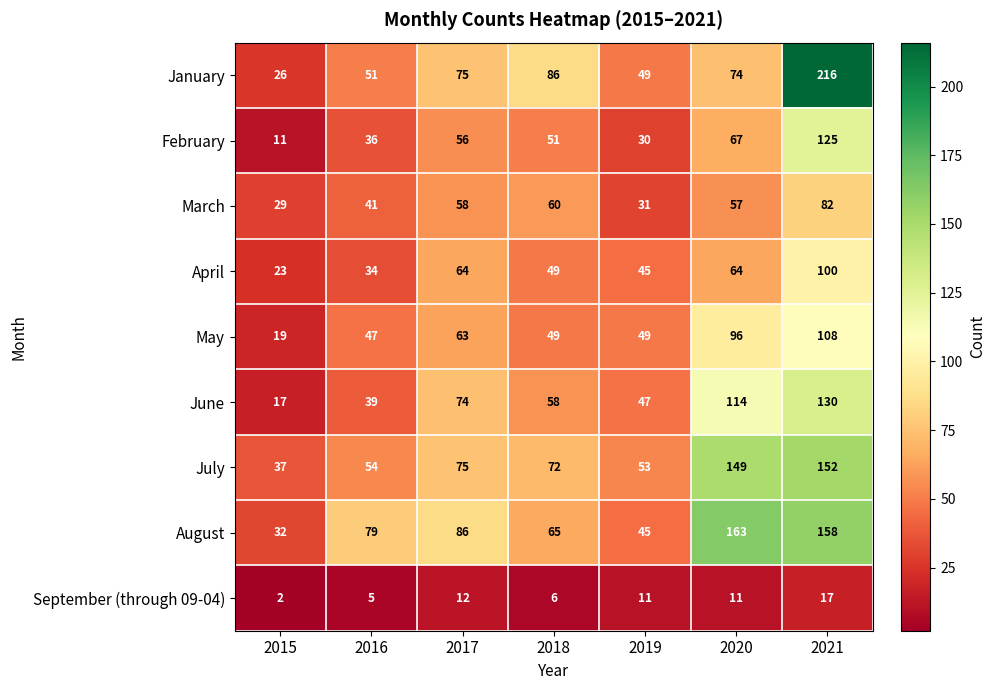

Which category has the highest value in the September (through 09-04) series?

2021